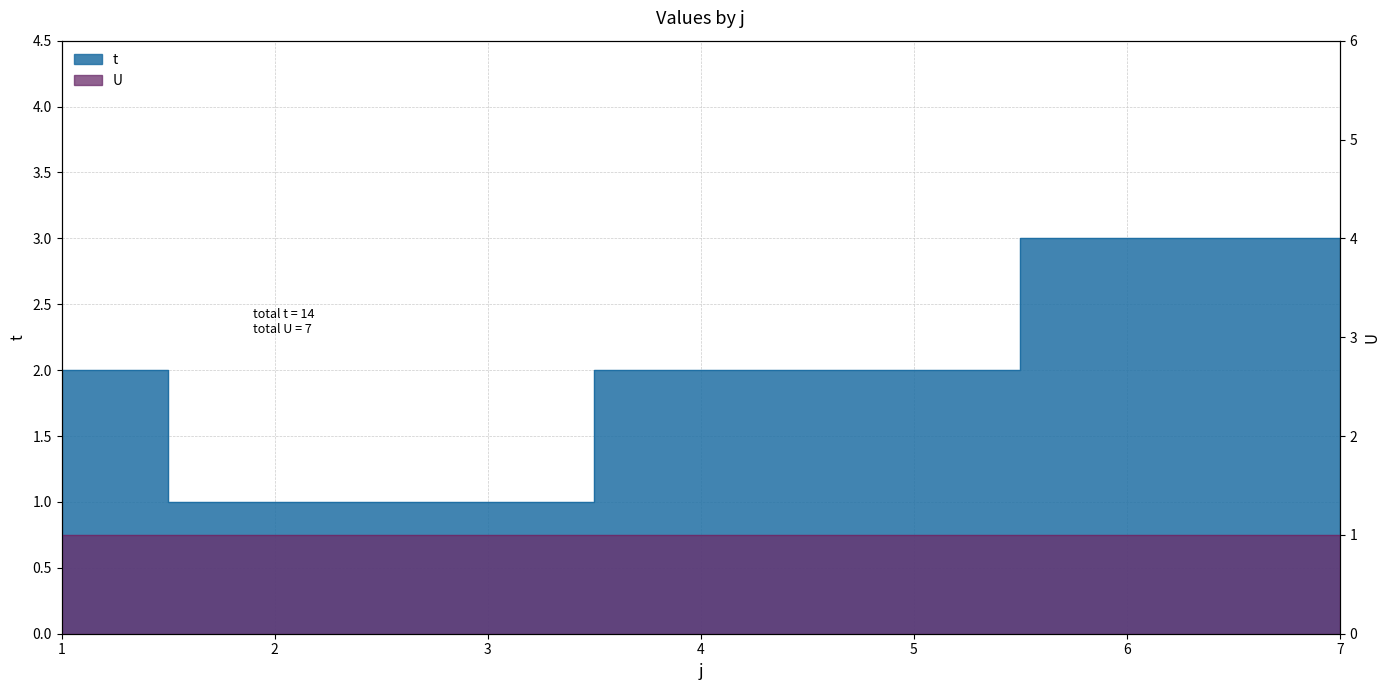

Is it true that the value at 5 is 2?

True